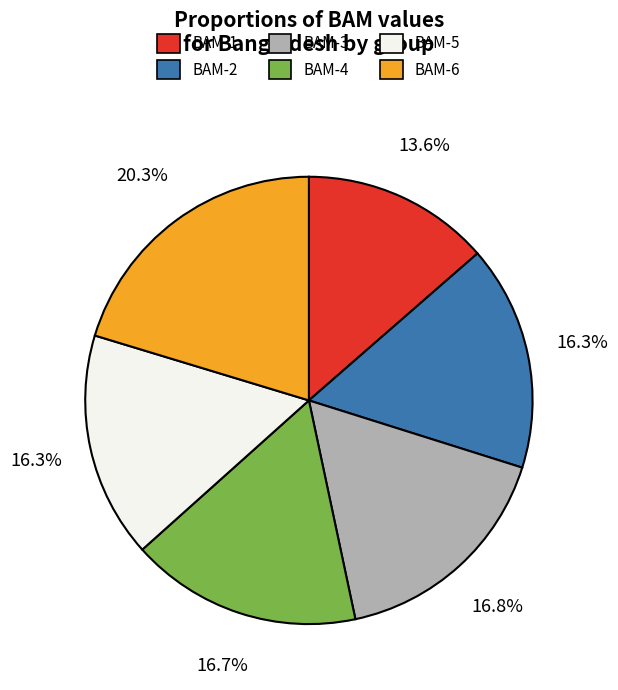

To the nearest percent, what percentage of the pie is BAM-6?

20%